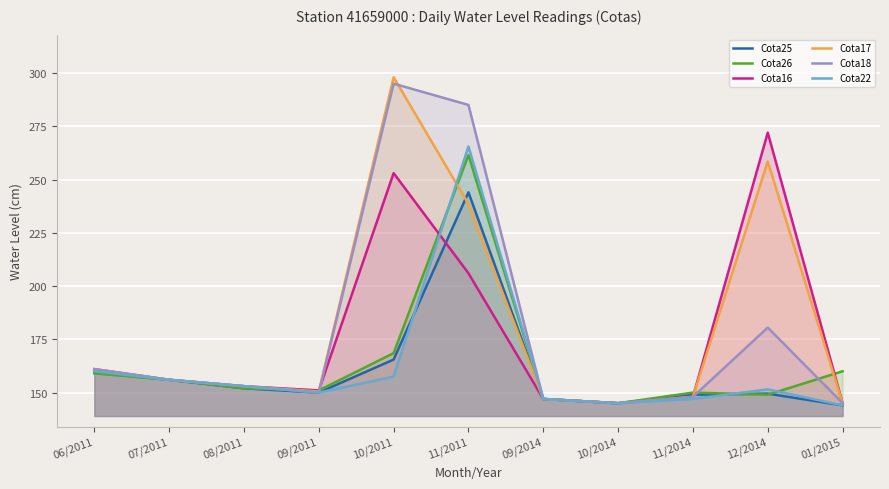

At which category does Cota17 reach its first local valley?

09/2011